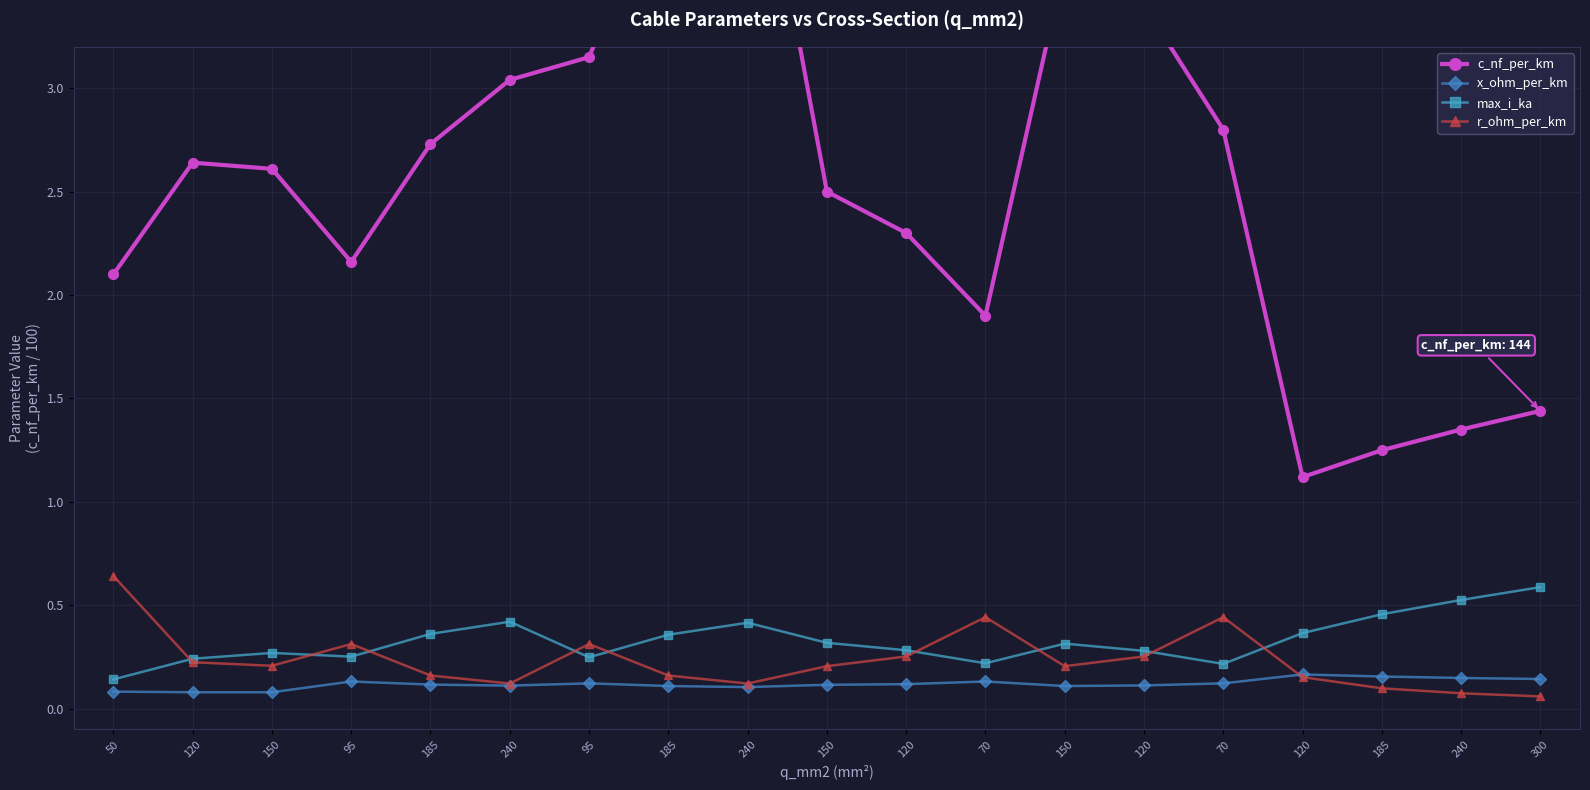

Read the c_nf_per_km value at 50.

2.1